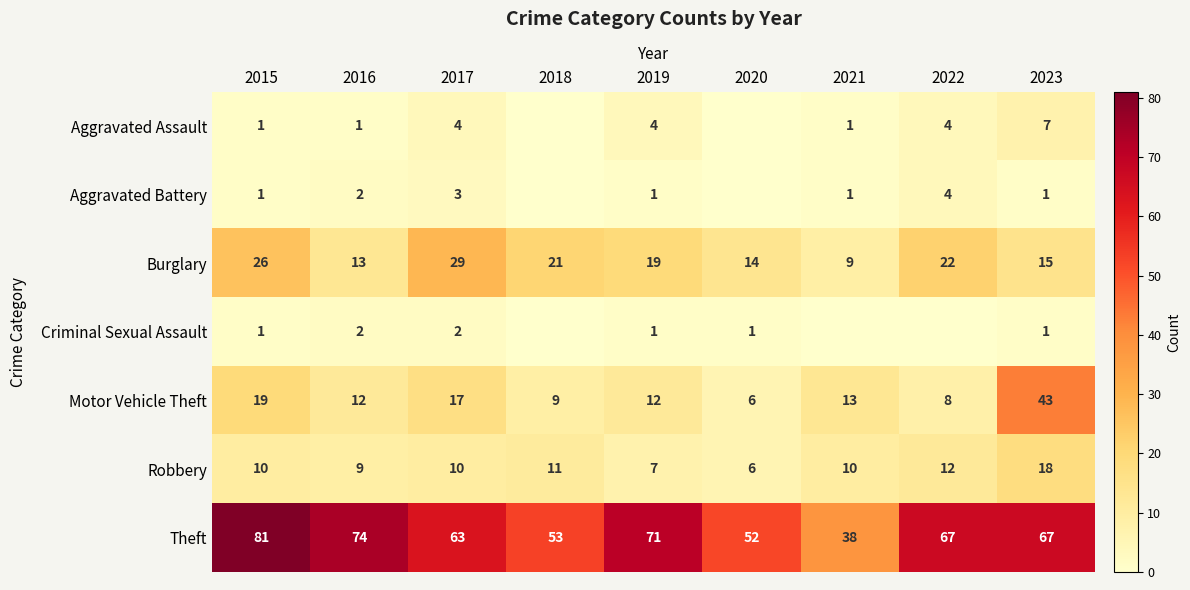

What is the sum of the Motor Vehicle Theft values at 2015 and 2019?

31